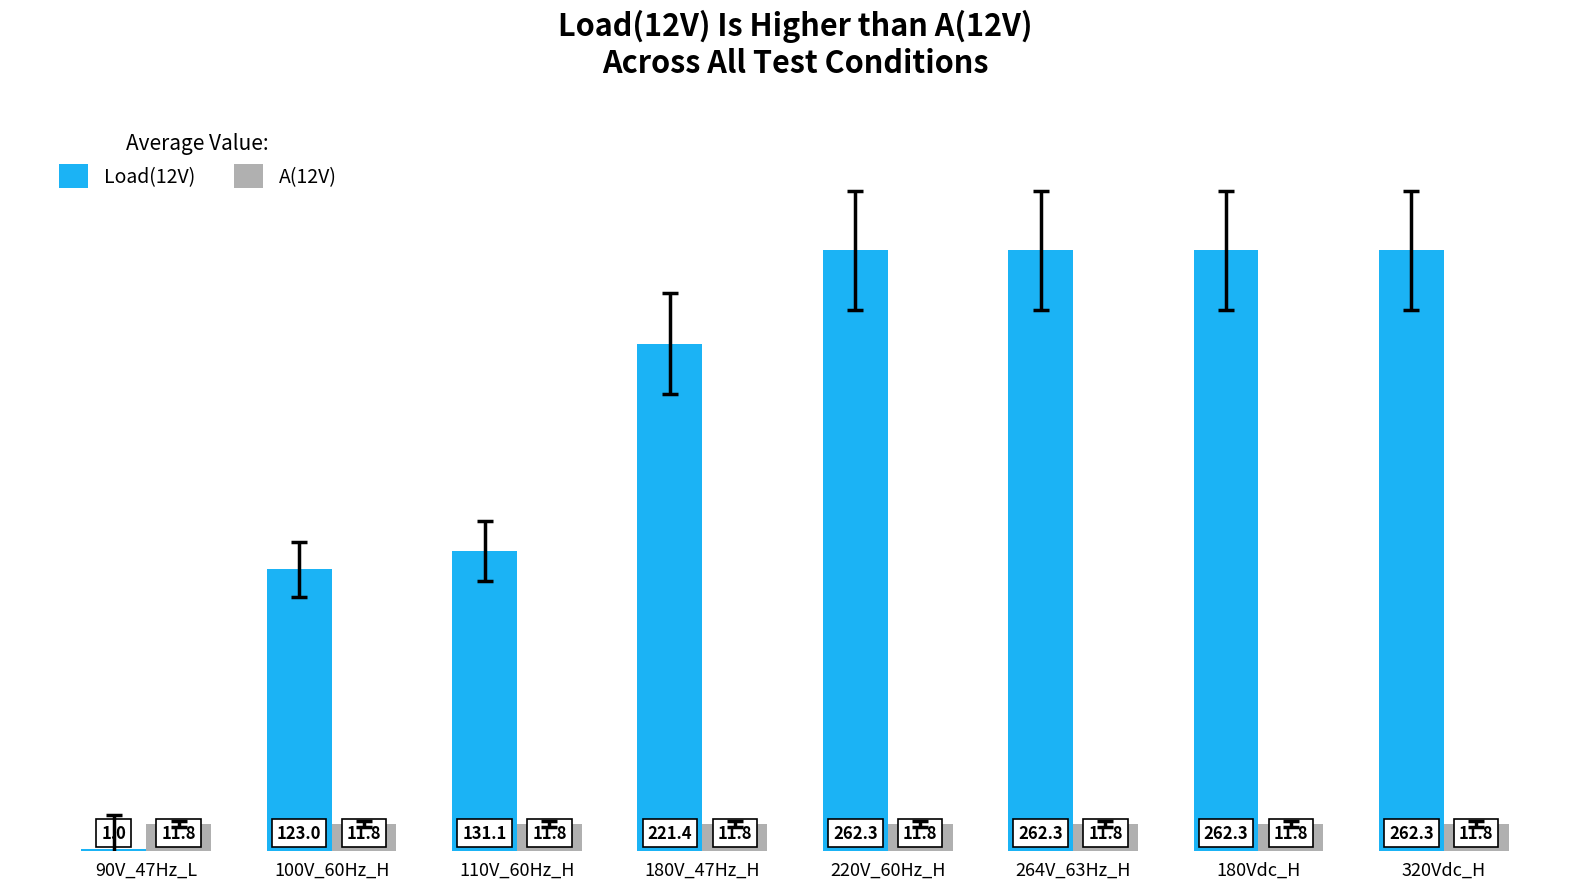

What is the difference between the second highest and second lowest values in the Load(12V) series?

139.3